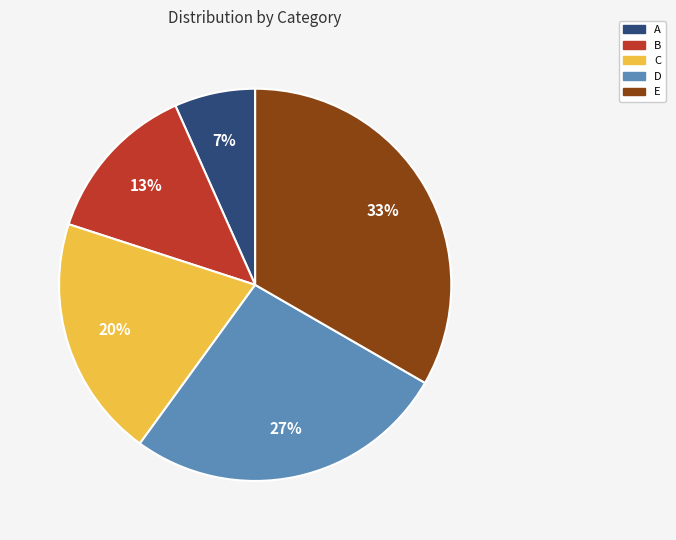

Do B and C together represent more than half of the pie?

No